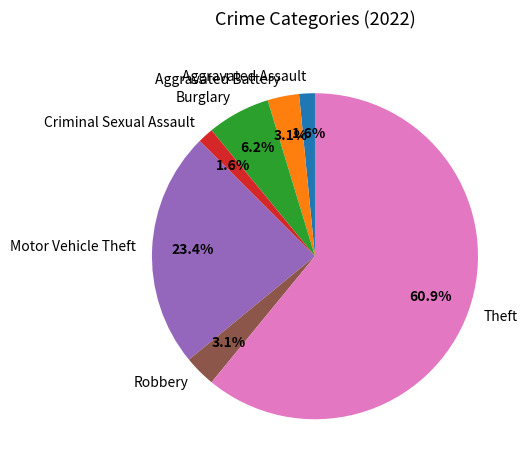

To the nearest percent, what portion does Aggravated Assault represent?

2%